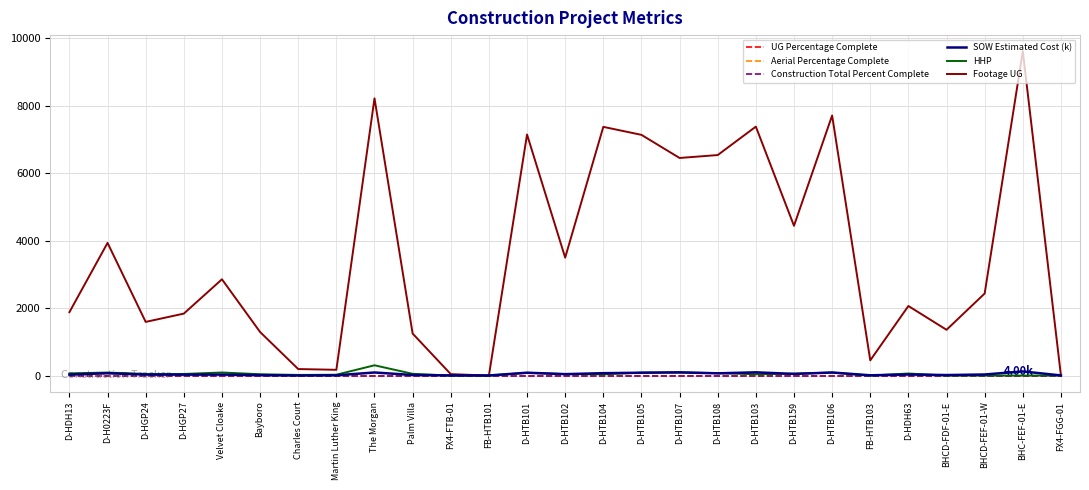

Which has a higher value, FB-HTB101 or FX4-FGG-01?

FB-HTB101